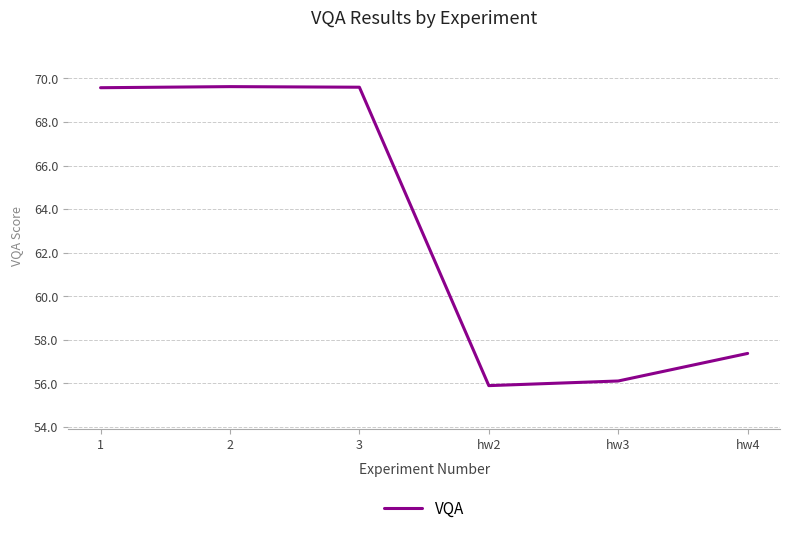

Reading left to right, transcribe all the data shown in this chart.

1=69.6	2=69.6	3=69.6	hw2=55.9	hw3=56.1	hw4=57.4